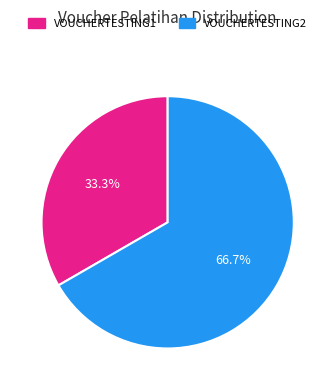

Count the number of slices in the pie.

2